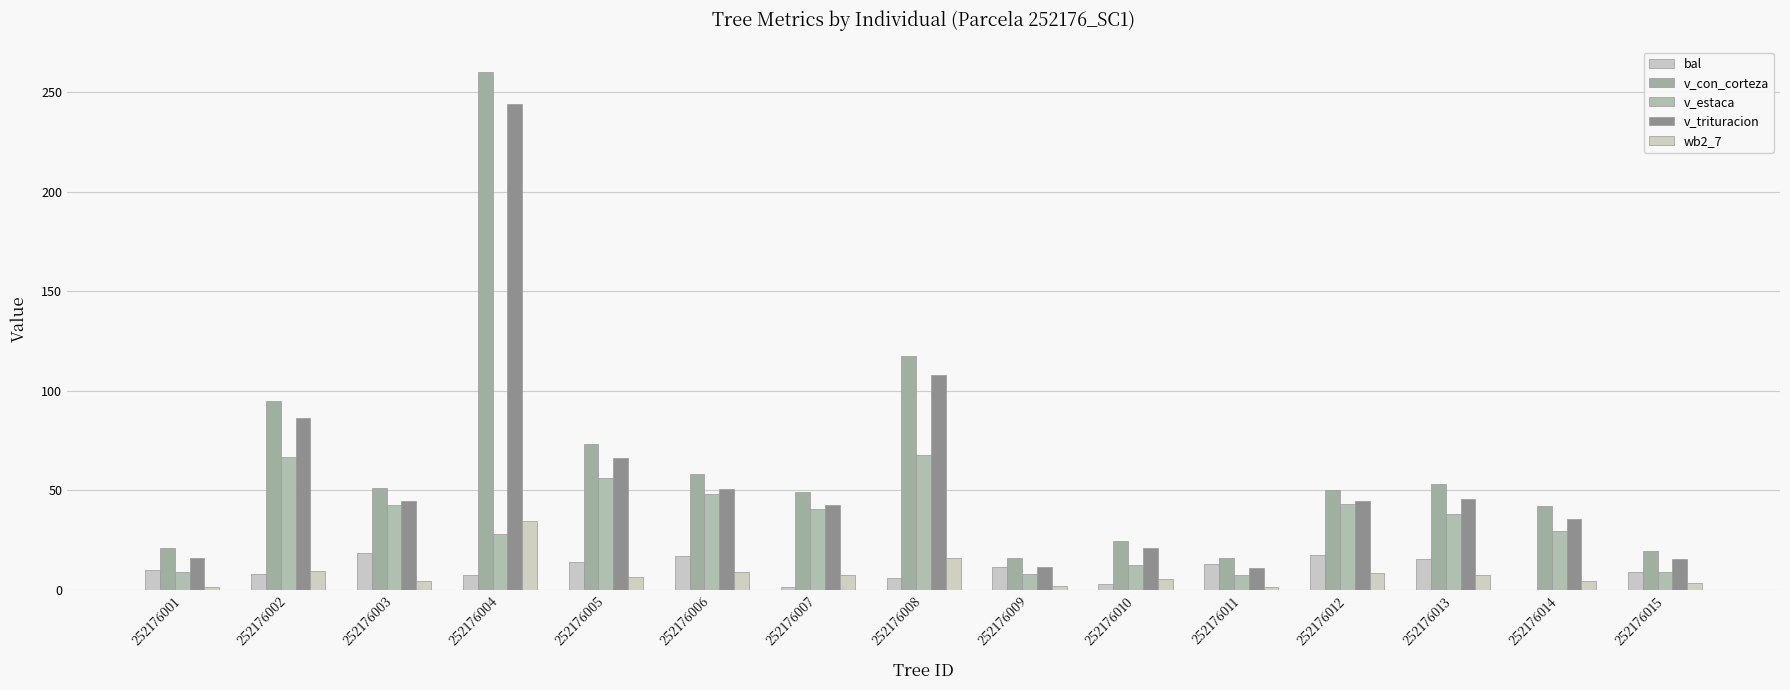

Are the bars grouped side by side (vs. stacked)?

Yes